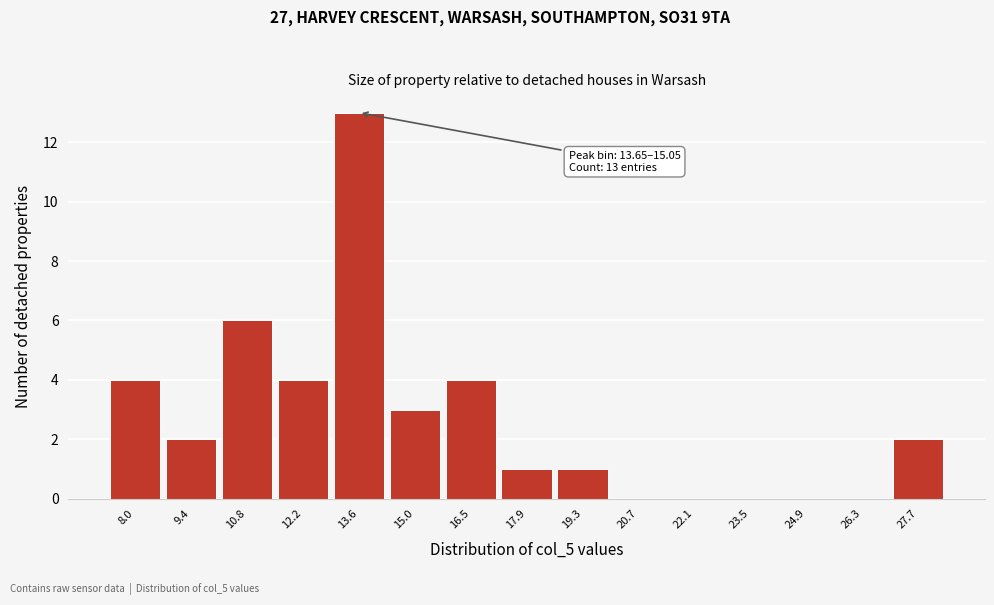

Reading left to right, transcribe all the data shown in this chart.

8.0=4	9.4=2	10.8=6	12.2=4	13.6=13	15.0=3	16.5=4	17.9=1	19.3=1	20.7=0	22.1=0	23.5=0	24.9=0	26.3=0	27.7=2